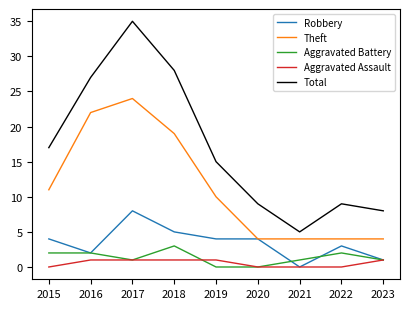

The value of Theft at 2019 is 10. True or false?

True